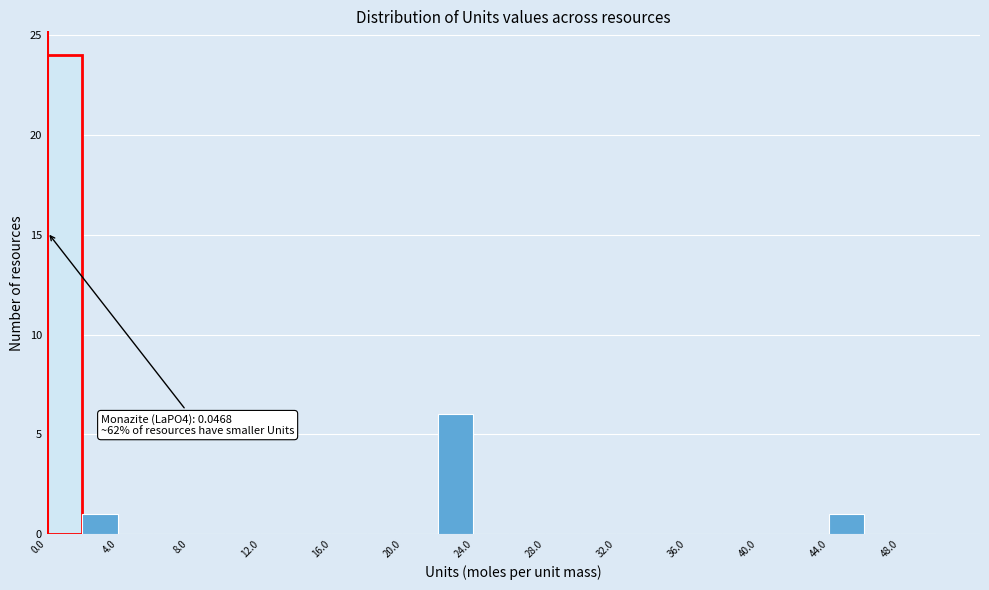

Which range on the x-axis has the tallest bar?

0 to 2